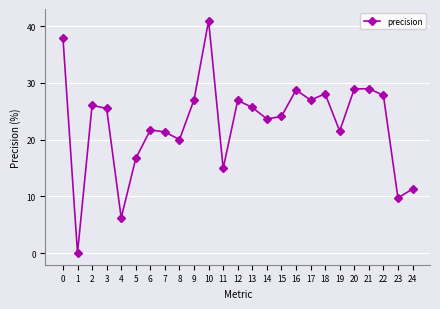

Which label corresponds to the largest value in the chart?

10